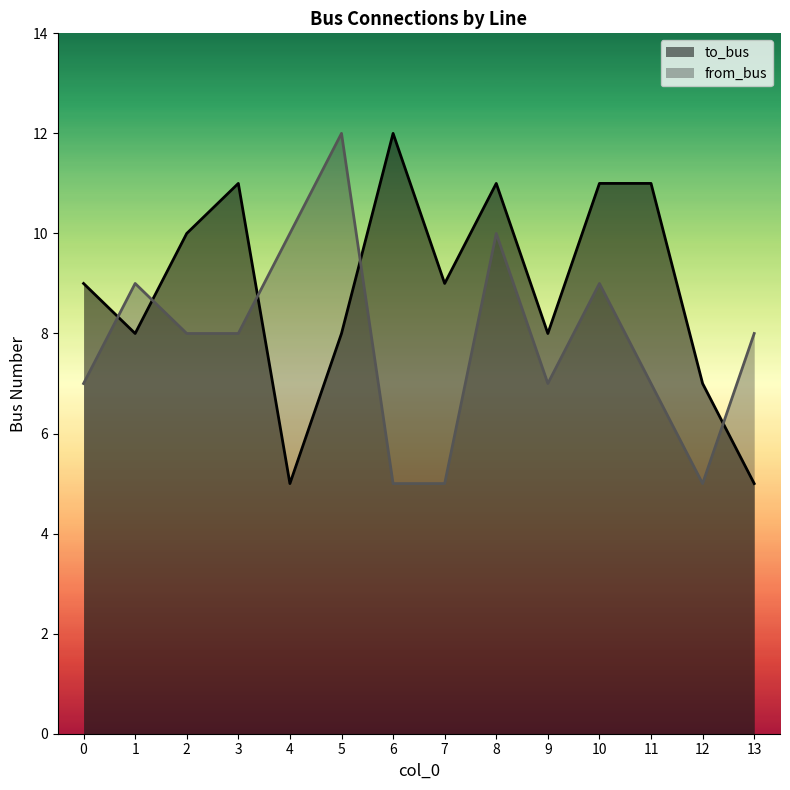

What is the difference between the from_bus values at 13 and 11?

1